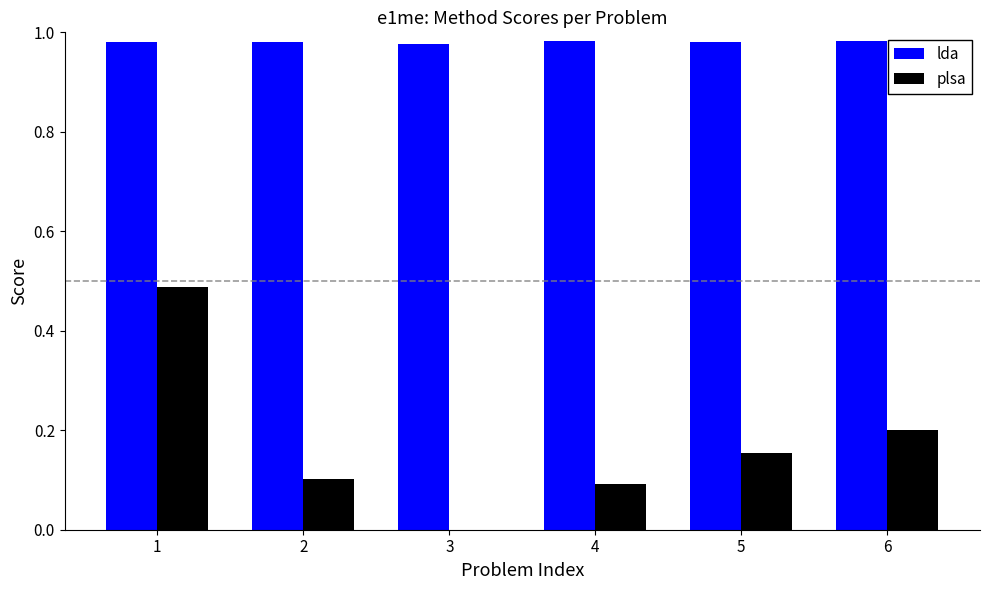

Which series has the largest total across all categories?

lda